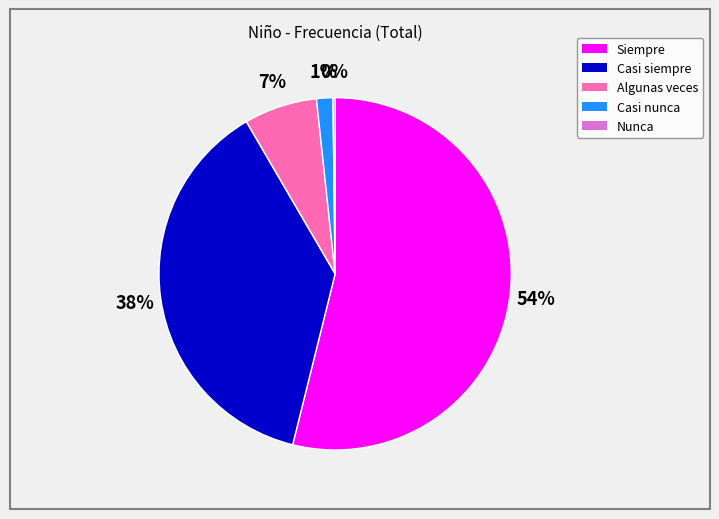

To the nearest percent, what is the average slice percentage?

20%